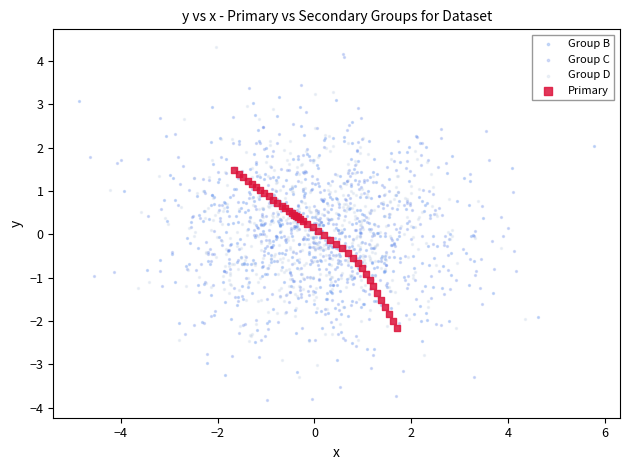

Which series has the widest spread of Y values?

Group C